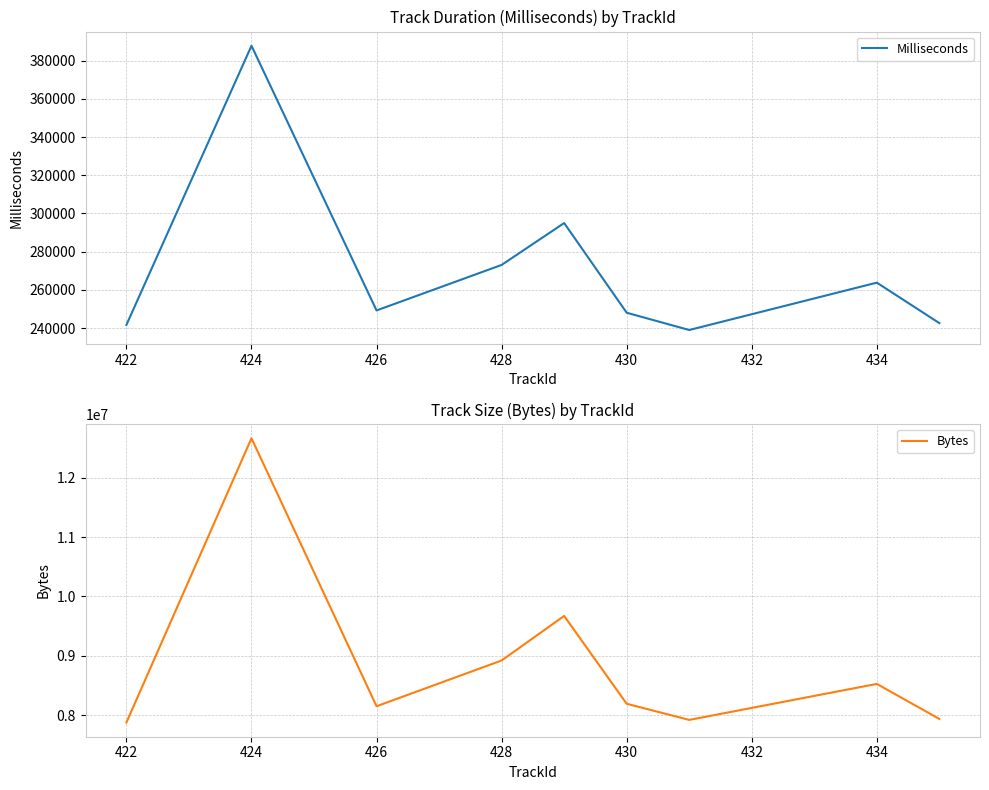

The Milliseconds series shows 74576 at 428. True or false?

False